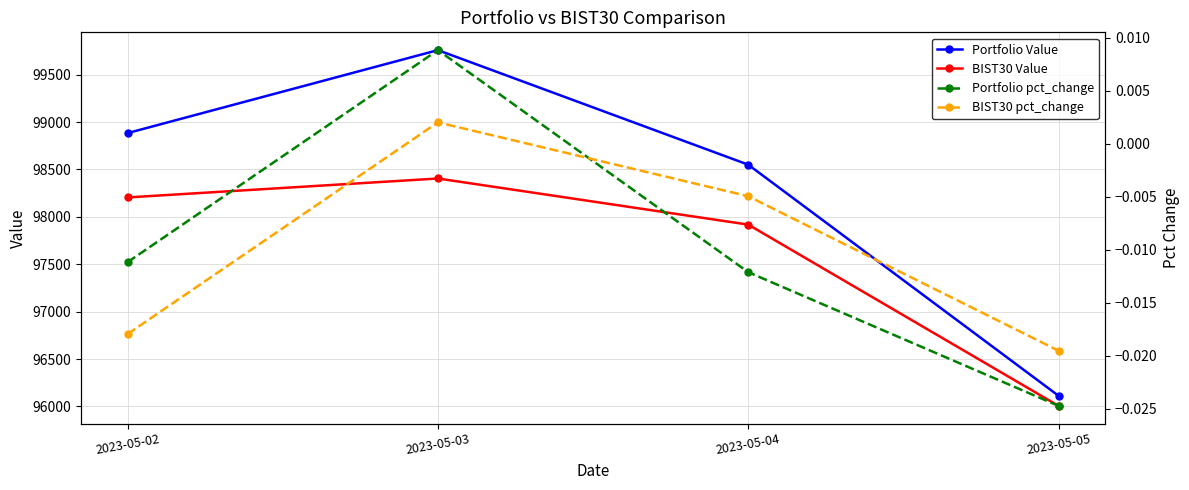

The Portfolio pct_change series shows -0.0 at 2023-05-04. True or false?

False